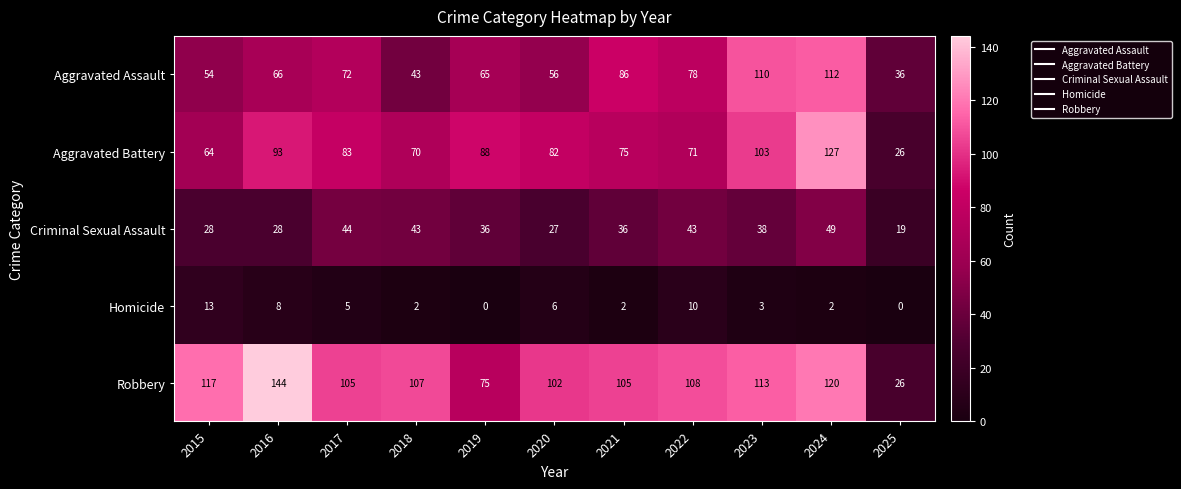

How many categories are shown in the chart?

11